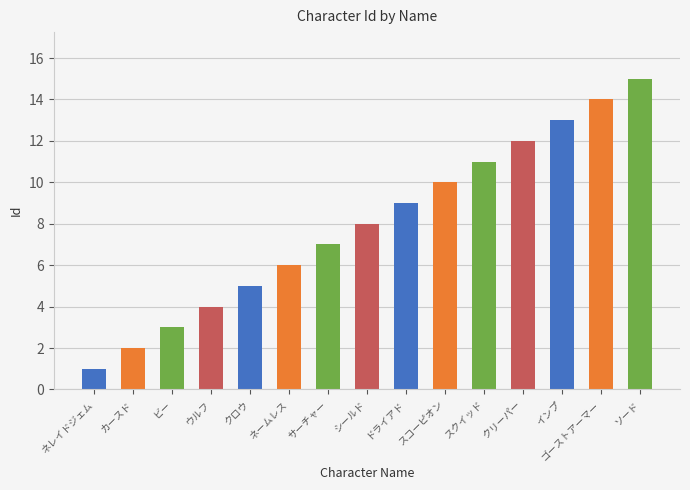

List the labels in order of value, smallest first.

ネレイドジェム, カースド, ビー, ウルフ, クロウ, ネームレス, サーチャー, シールド, ドライアド, スコーピオン, スクイッド, クリーパー, インプ, ゴーストアーマー, ソード